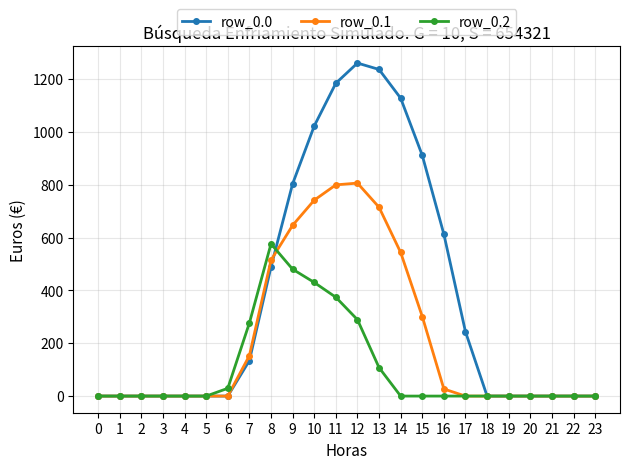

Reading right to left, extract all data points from this chart.

row_0.0: 23=0.0	22=0.0	21=0.0	20=0.0	19=0.0	18=0.0	17=243.5	16=613.0	15=911.8	14=1128.6	13=1237.4	12=1261.6	11=1185.2	10=1023.2	9=804.0	8=489.3	7=134.3	6=0.0	5=0.0	4=0.0	3=0.0	2=0.0	1=0.0	0=0.0
row_0.1: 23=0.0	22=0.0	21=0.0	20=0.0	19=0.0	18=0.0	17=0.0	16=26.8	15=301.4	14=544.1	13=715.3	12=806.9	11=800.2	10=742.1	9=646.9	8=514.8	7=153.2	6=0.0	5=0.0	4=0.0	3=0.0	2=0.0	1=0.0	0=0.0
row_0.2: 23=0.0	22=0.0	21=0.0	20=0.0	19=0.0	18=0.0	17=0.0	16=0.0	15=0.0	14=0.0	13=107.8	12=289.5	11=374.4	10=430.5	9=480.7	8=576.6	7=276.9	6=29.3	5=0.0	4=0.0	3=0.0	2=0.0	1=0.0	0=0.0